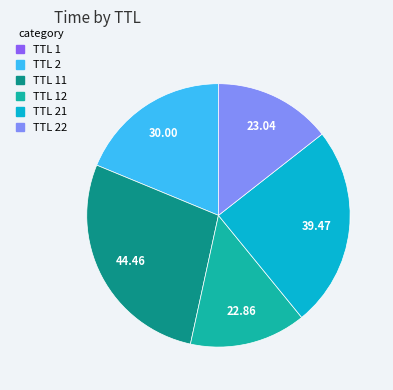

Does any single category account for the majority?

No